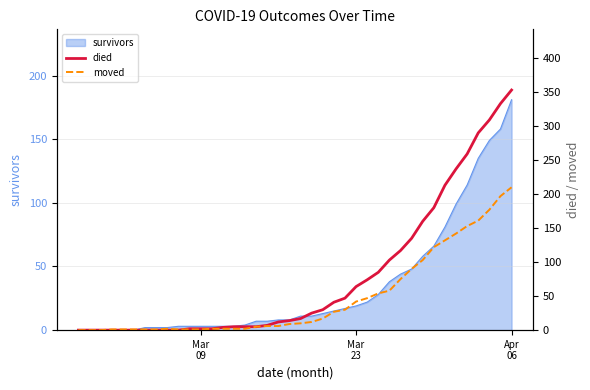

Count the number of categories in the chart.

40